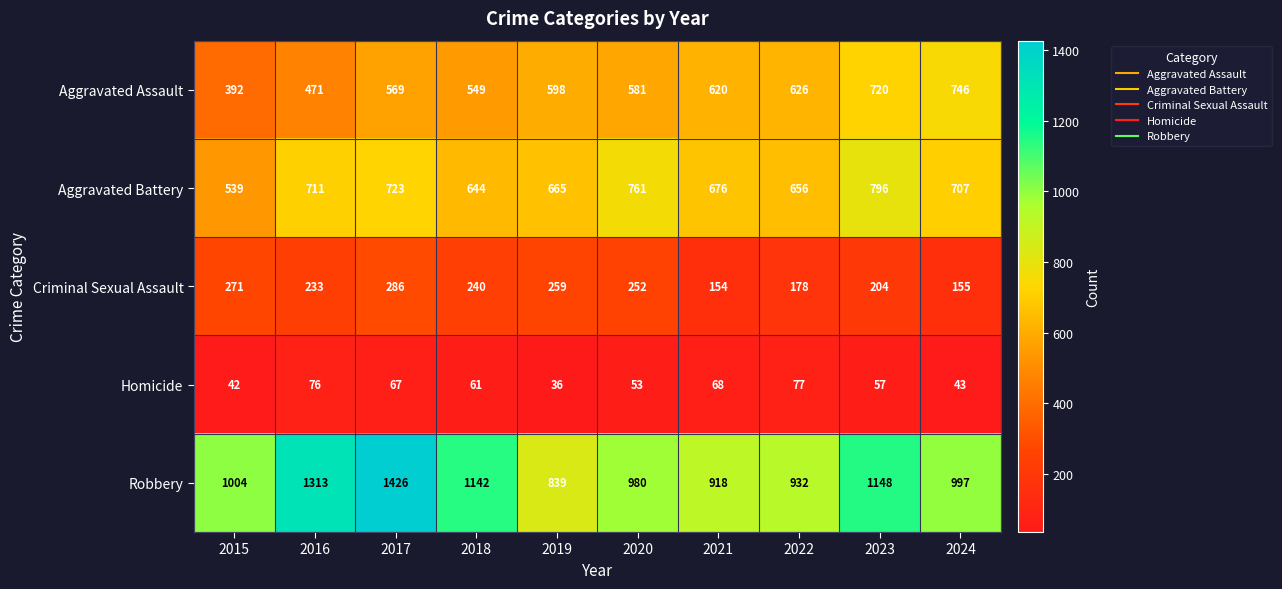

At 2022, list the series in order from smallest to largest.

Homicide, Criminal Sexual Assault, Aggravated Assault, Aggravated Battery, Robbery